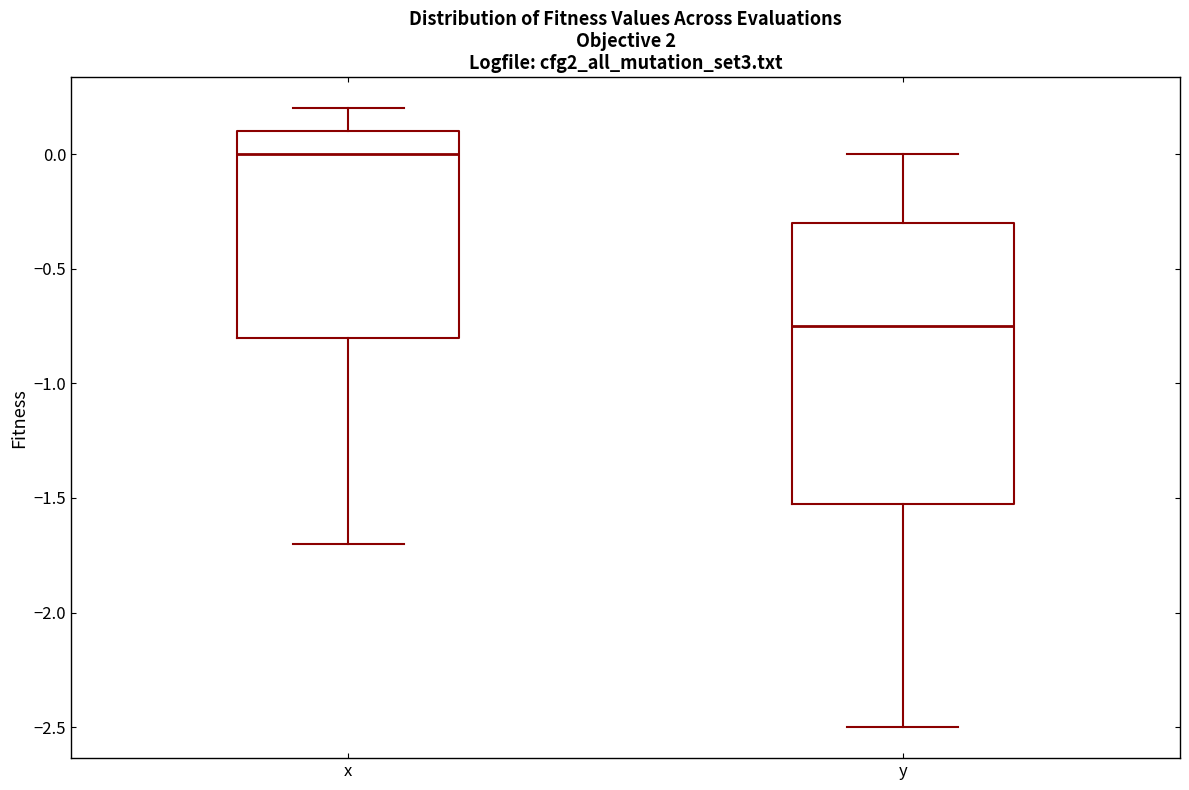

Reading left to right, transcribe this box plot: for each box, give where its median line is, the range the box spans, and where its two whiskers end, as read against the y-axis. The values are not printed on the chart, so give them approximately, as read against the axis.

x: median 0.00, box -0.80 to 0.10, whiskers -1.70 to 0.20
y: median -0.75, box -1.50 to -0.30, whiskers -2.50 to 0.00